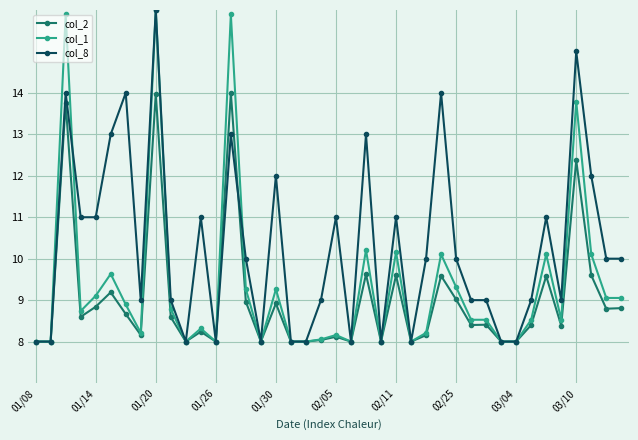

What is the value of the col_1 point at the 4th from the left?

8.7